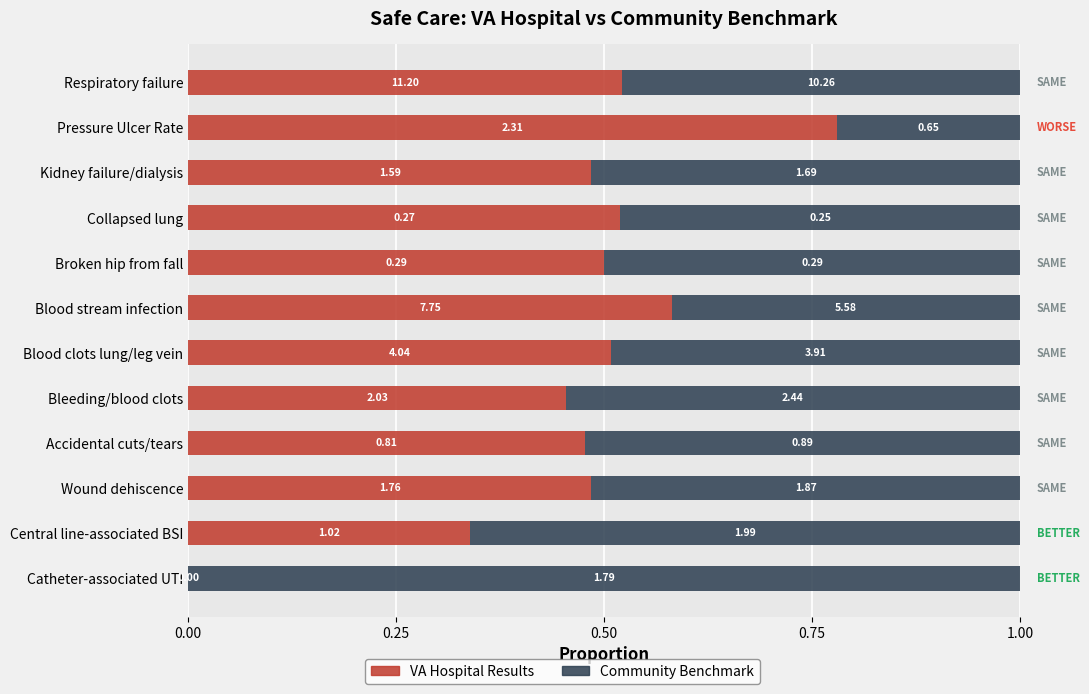

How many bars are there in total?

24